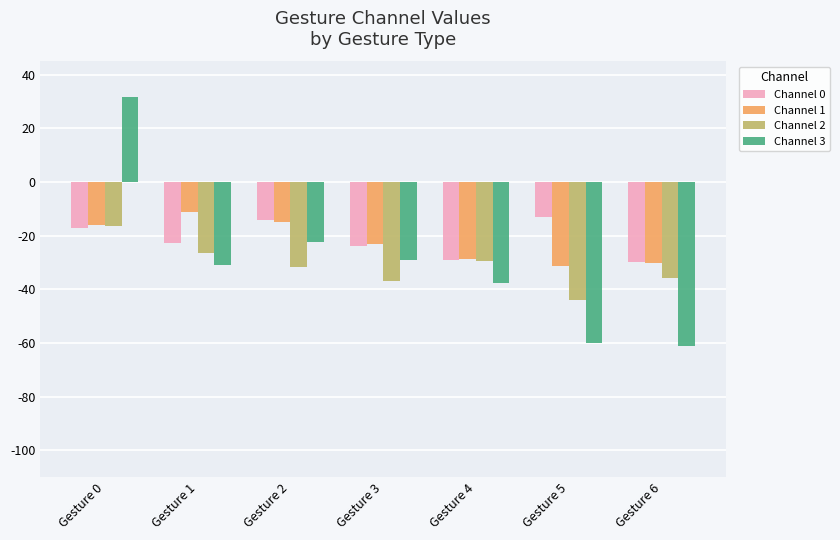

Which category has the highest value in the Channel 3 series?

Gesture 0